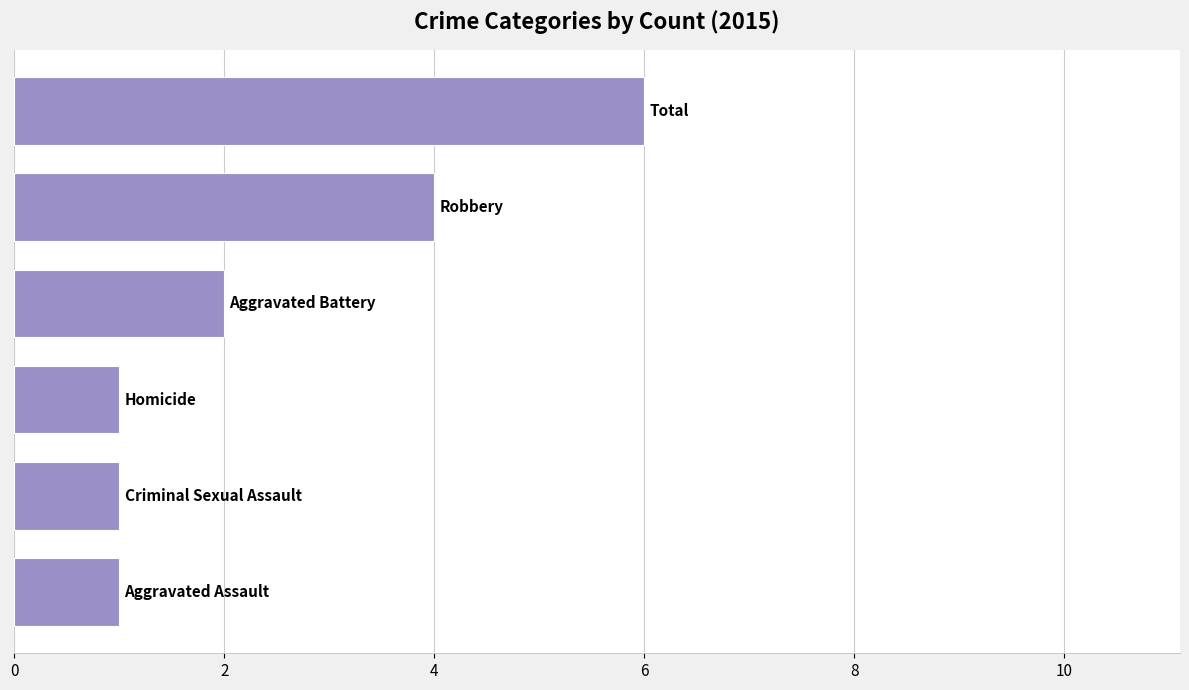

What is the sum of all values?

15